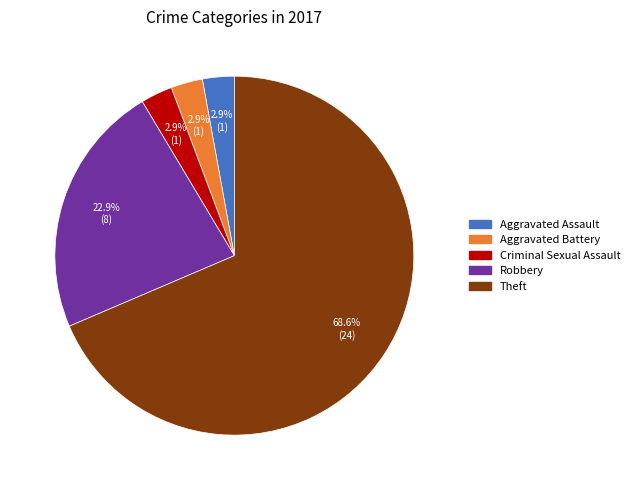

What percentage do Robbery and Criminal Sexual Assault together represent?

25.7%